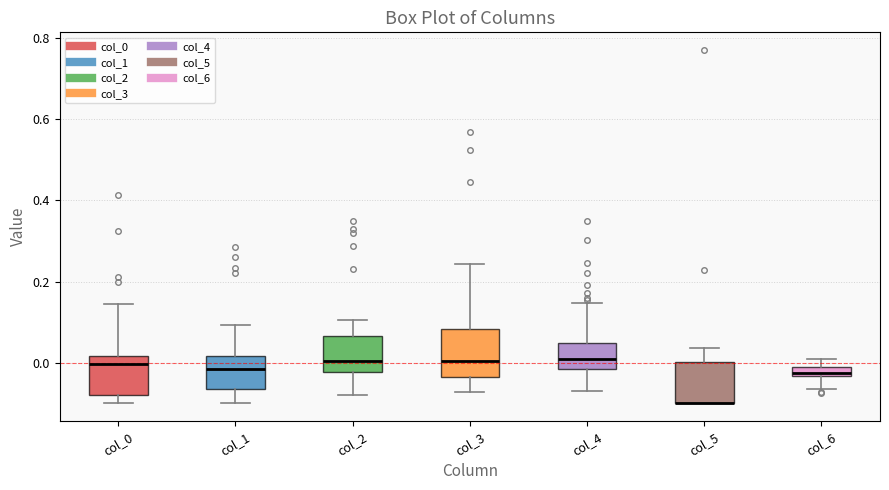

Where is the lower edge of the box for col_5 on the y-axis? The values are not printed on the chart, so give them approximately, as read against the axis.

-0.10